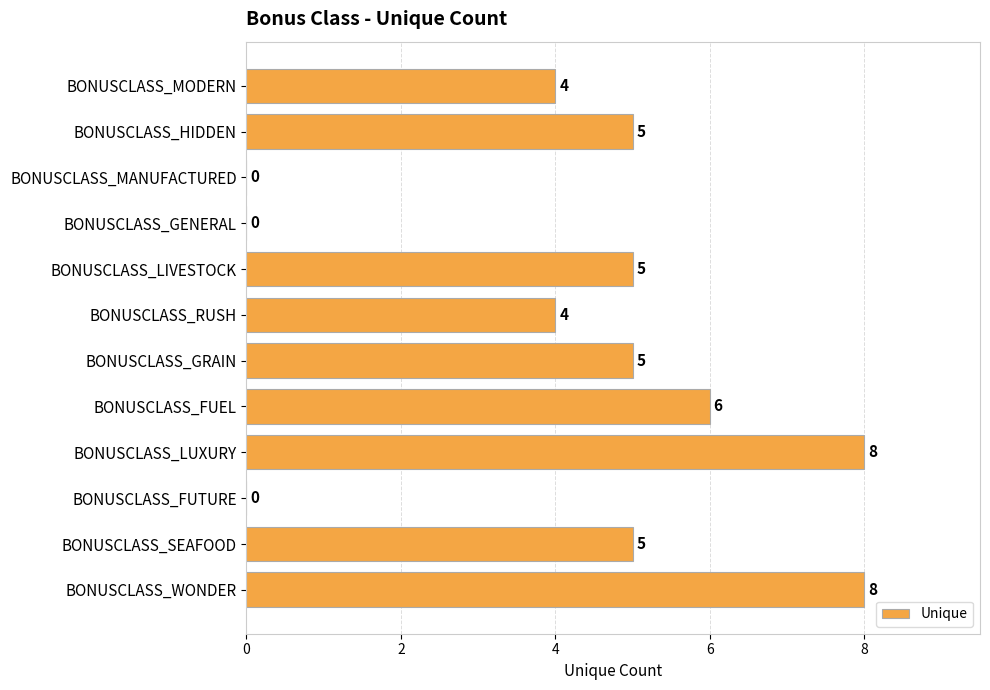

What is the change in value from BONUSCLASS_MANUFACTURED to BONUSCLASS_FUEL?

+6